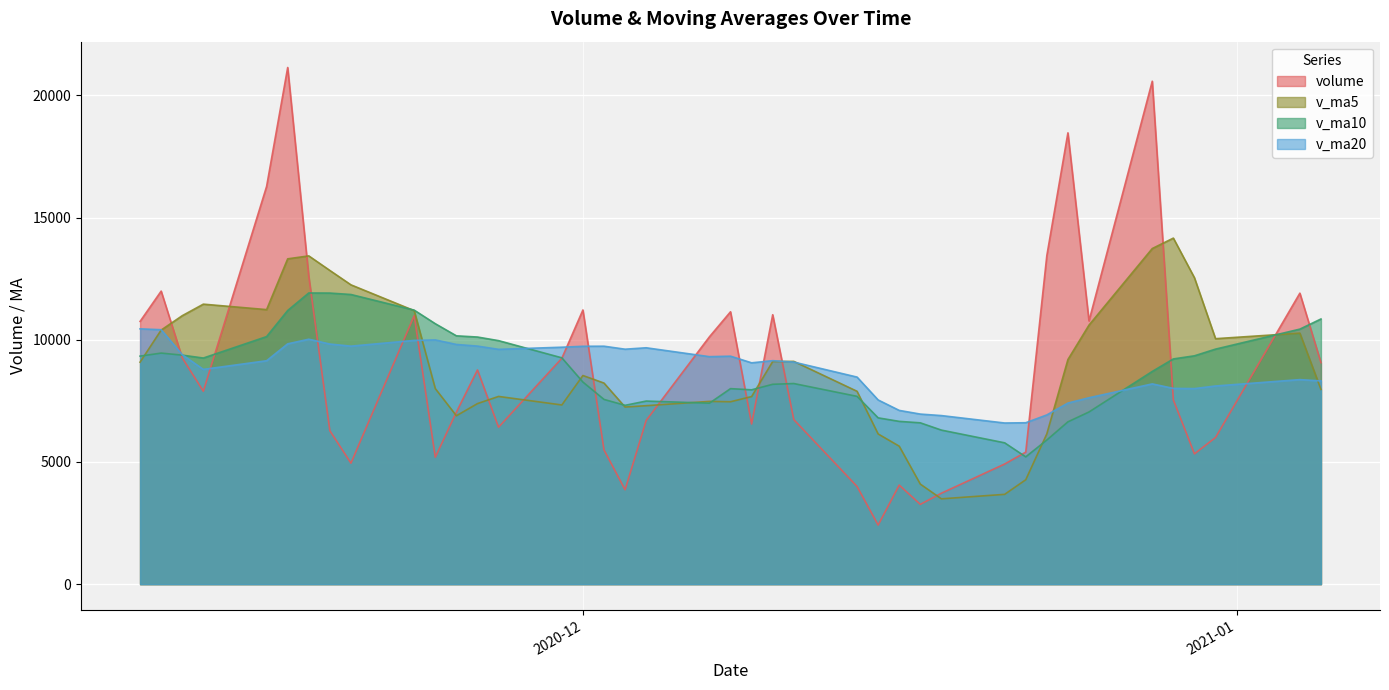

Reading right to left, transcribe all the data shown in this chart.

volume: 2020-11-10=10753.0	2020-11-11=11993.0	2020-11-12=9259.4	2020-11-13=7895.0	2020-11-16=16276.0	2020-11-17=21144.0	2020-11-18=12596.0	2020-11-19=6277.3	2020-11-20=4953.0	2020-11-23=10989.4	2020-11-24=5195.0	2020-11-25=7040.0	2020-11-26=8765.0	2020-11-27=6422.0	2020-11-30=9242.7	2020-12-01=11220.4	2020-12-02=5492.5	2020-12-03=3863.0	2020-12-04=6698.0	2020-12-07=10121.8	2020-12-08=11146.9	2020-12-09=6555.8	2020-12-10=11026.3	2020-12-11=6734.5	2020-12-14=3998.0	2020-12-15=2418.0	2020-12-16=4053.0	2020-12-17=3265.0	2020-12-18=3722.0	2020-12-21=4916.0	2020-12-22=5403.0	2020-12-23=13444.1	2020-12-24=18469.6	2020-12-25=10772.5	2020-12-28=20583.2	2020-12-29=7538.9	2020-12-30=5332.3	2020-12-31=6000.5	2021-01-04=11908.5	2021-01-05=9065.0
v_ma5: 2020-11-10=9084.5	2020-11-11=10398.3	2020-11-12=10986.9	2020-11-13=11458.5	2020-11-16=11235.3	2020-11-17=13313.5	2020-11-18=13434.1	2020-11-19=12837.7	2020-11-20=12249.3	2020-11-23=11191.9	2020-11-24=8002.1	2020-11-25=6890.9	2020-11-26=7388.5	2020-11-27=7682.3	2020-11-30=7332.9	2020-12-01=8538.0	2020-12-02=8228.5	2020-12-03=7248.1	2020-12-04=7303.3	2020-12-07=7479.1	2020-12-08=7464.4	2020-12-09=7677.1	2020-12-10=9109.8	2020-12-11=9117.0	2020-12-14=7892.3	2020-12-15=6146.5	2020-12-16=5645.9	2020-12-17=4093.7	2020-12-18=3491.2	2020-12-21=3674.8	2020-12-22=4271.8	2020-12-23=6150.0	2020-12-24=9190.9	2020-12-25=10601.0	2020-12-28=13734.5	2020-12-29=14161.6	2020-12-30=12539.3	2020-12-31=10045.5	2021-01-04=10272.7	2021-01-05=7969.0
v_ma10: 2020-11-10=9332.1	2020-11-11=9456.0	2020-11-12=9372.0	2020-11-13=9253.5	2020-11-16=10130.7	2020-11-17=11199.0	2020-11-18=11916.2	2020-11-19=11912.3	2020-11-20=11853.9	2020-11-23=11213.6	2020-11-24=10657.8	2020-11-25=10162.5	2020-11-26=10113.1	2020-11-27=9965.8	2020-11-30=9262.4	2020-12-01=8270.1	2020-12-02=7559.7	2020-12-03=7318.3	2020-12-04=7492.8	2020-12-07=7406.0	2020-12-08=8001.2	2020-12-09=7952.8	2020-12-10=8178.9	2020-12-11=8210.2	2020-12-14=7685.7	2020-12-15=6805.5	2020-12-16=6661.5	2020-12-17=6601.7	2020-12-18=6304.1	2020-12-21=5783.5	2020-12-22=5209.2	2020-12-23=5898.0	2020-12-24=6642.3	2020-12-25=7046.1	2020-12-28=8704.6	2020-12-29=9216.7	2020-12-30=9344.6	2020-12-31=9618.2	2021-01-04=10436.8	2021-01-05=10851.7
v_ma20: 2020-11-10=10448.1	2020-11-11=10412.8	2020-11-12=9388.7	2020-11-13=8789.0	2020-11-16=9142.8	2020-11-17=9834.5	2020-11-18=10023.6	2020-11-19=9825.9	2020-11-20=9740.0	2020-11-23=9975.4	2020-11-24=9994.9	2020-11-25=9809.2	2020-11-26=9742.5	2020-11-27=9609.6	2020-11-30=9696.6	2020-12-01=9734.5	2020-12-02=9738.0	2020-12-03=9615.3	2020-12-04=9673.3	2020-12-07=9309.8	2020-12-08=9329.5	2020-12-09=9057.6	2020-12-10=9146.0	2020-12-11=9088.0	2020-12-14=8474.1	2020-12-15=7537.8	2020-12-16=7110.6	2020-12-17=6960.0	2020-12-18=6898.5	2020-12-21=6594.8	2020-12-22=6605.2	2020-12-23=6925.4	2020-12-24=7410.6	2020-12-25=7628.1	2020-12-28=8195.2	2020-12-29=8011.1	2020-12-30=8003.1	2020-12-31=8110.0	2021-01-04=8370.5	2021-01-05=8317.6